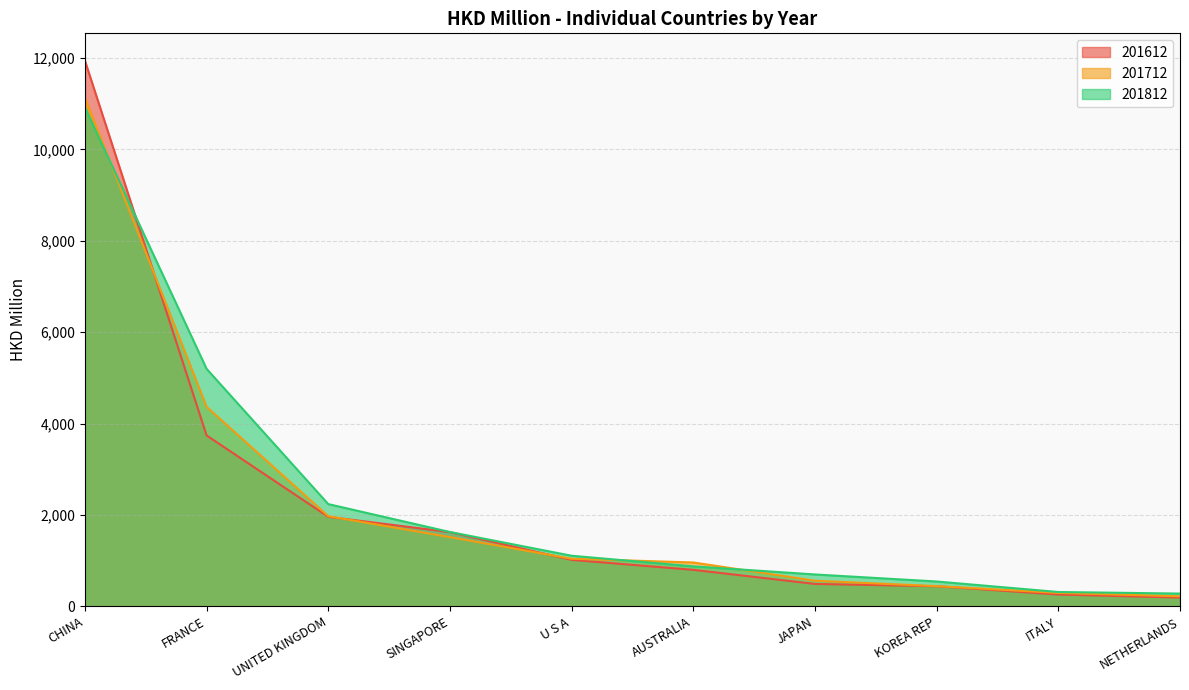

What position from the left is CHINA?

1